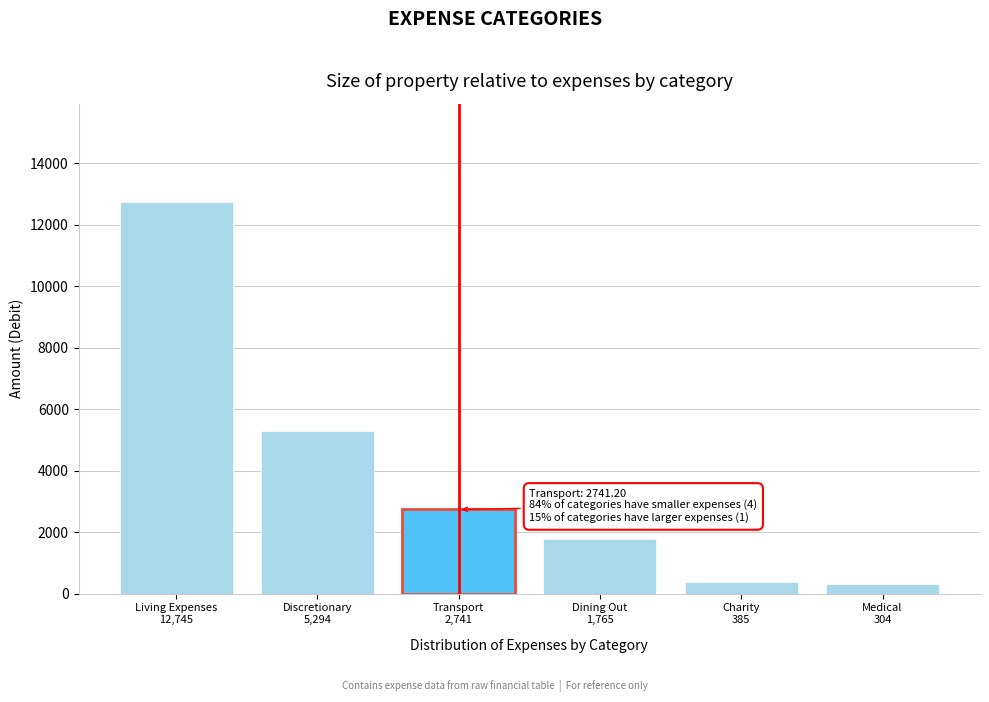

Reading left to right, transcribe all the data shown in this chart.

12744.6	5293.7	2741.2	1764.6	385.0	304.0